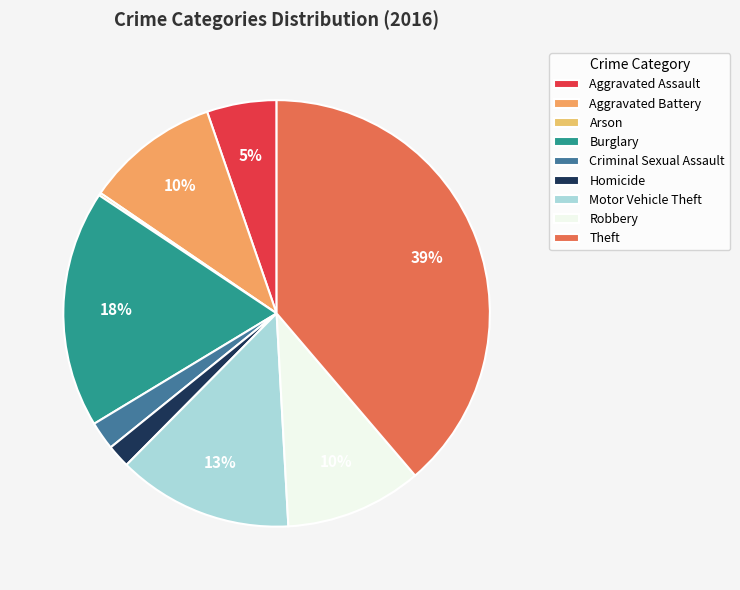

What percentage is the Aggravated Assault slice, to the nearest percent?

5%